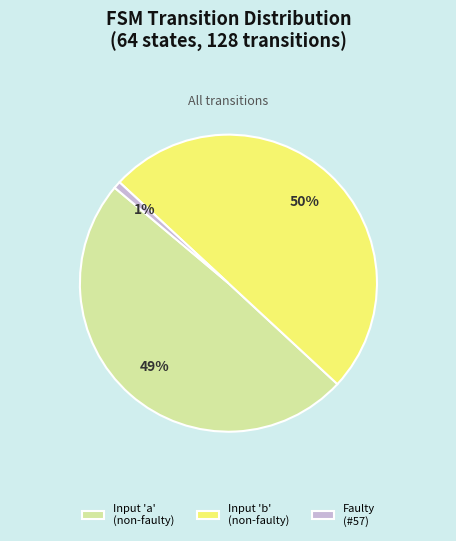

To the nearest percent, what is the difference between the Input 'b' (non-faulty) and Input 'a' (non-faulty) slice percentages?

1%